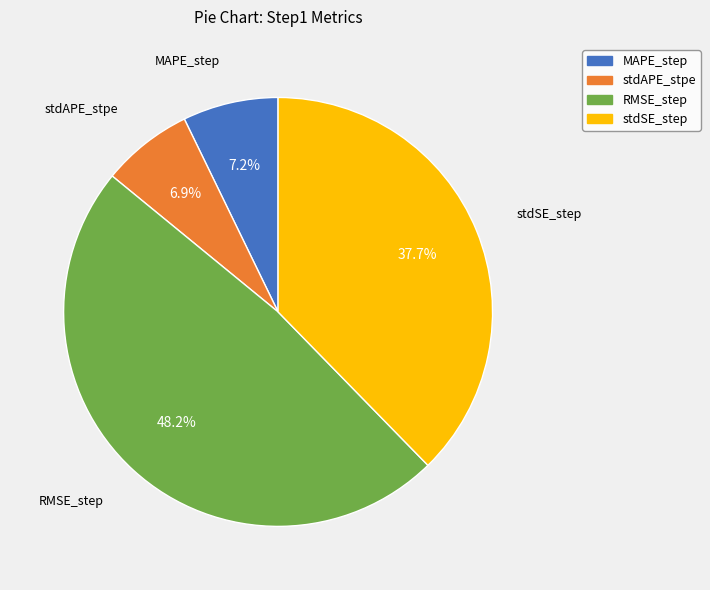

Between stdSE_step and stdAPE_stpe, which is larger?

stdSE_step